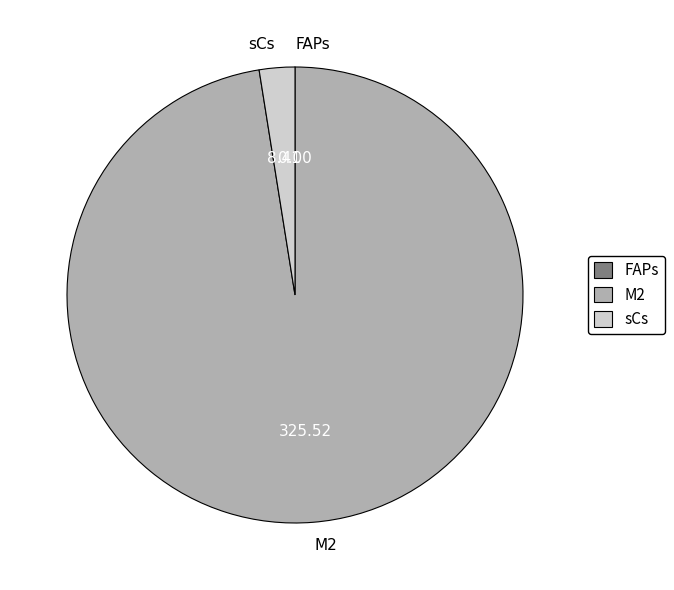

Do sCs and M2 together represent more than half of the pie?

Yes